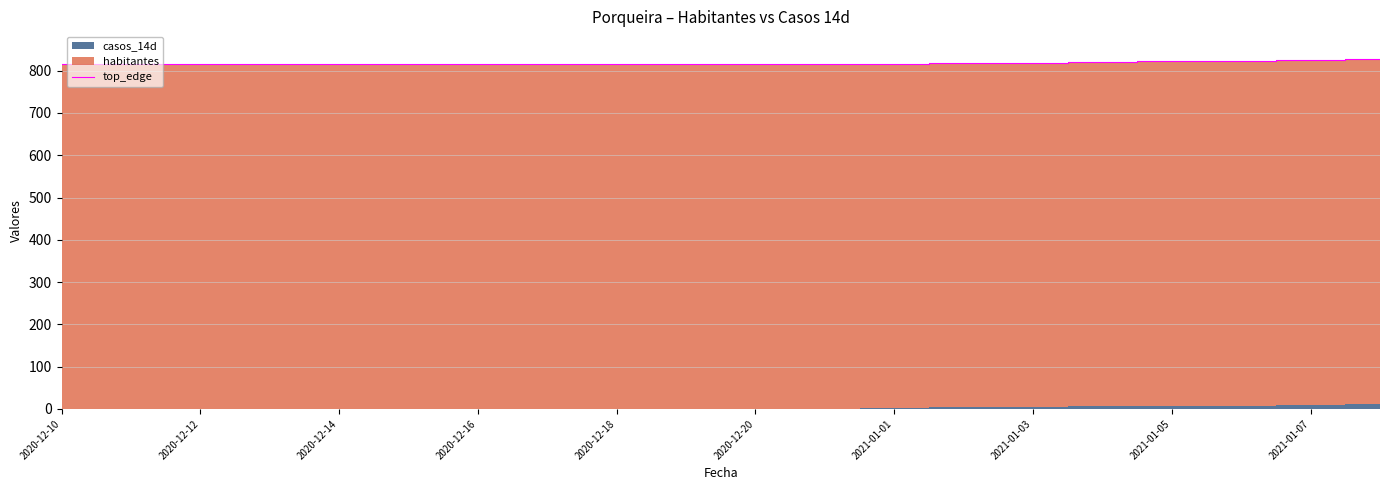

How many lines are shown in the chart?

1